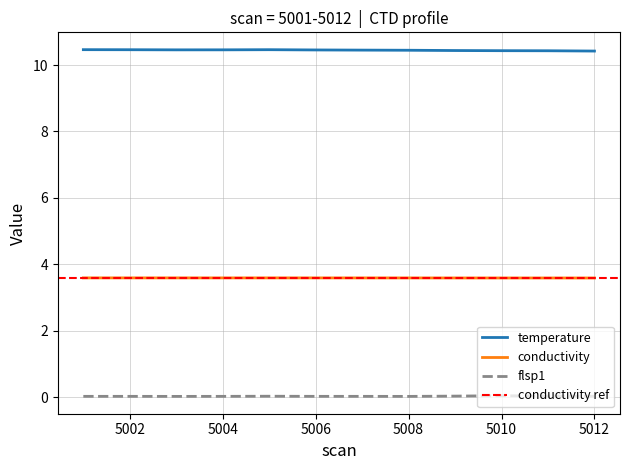

Reading right to left, extract all data points from this chart.

temperature: 10.4	10.4	10.4	10.4	10.4	10.5	10.5	10.5	10.5	10.5	10.5	10.5
conductivity: 3.6	3.6	3.6	3.6	3.6	3.6	3.6	3.6	3.6	3.6	3.6	3.6
flsp1: 0.0	0.0	0.0	0.0	0.0	0.0	0.0	0.0	0.0	0.0	0.0	0.0